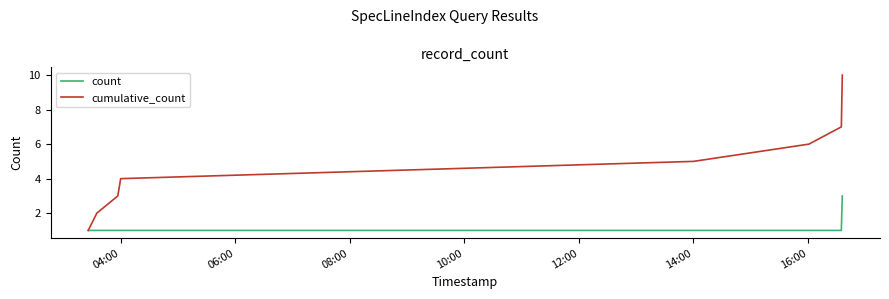

Reading left to right, what are all the values shown in this chart?

count: 1	1	1	1	1	1	1	3
cumulative_count: 1	2	3	4	5	6	7	10